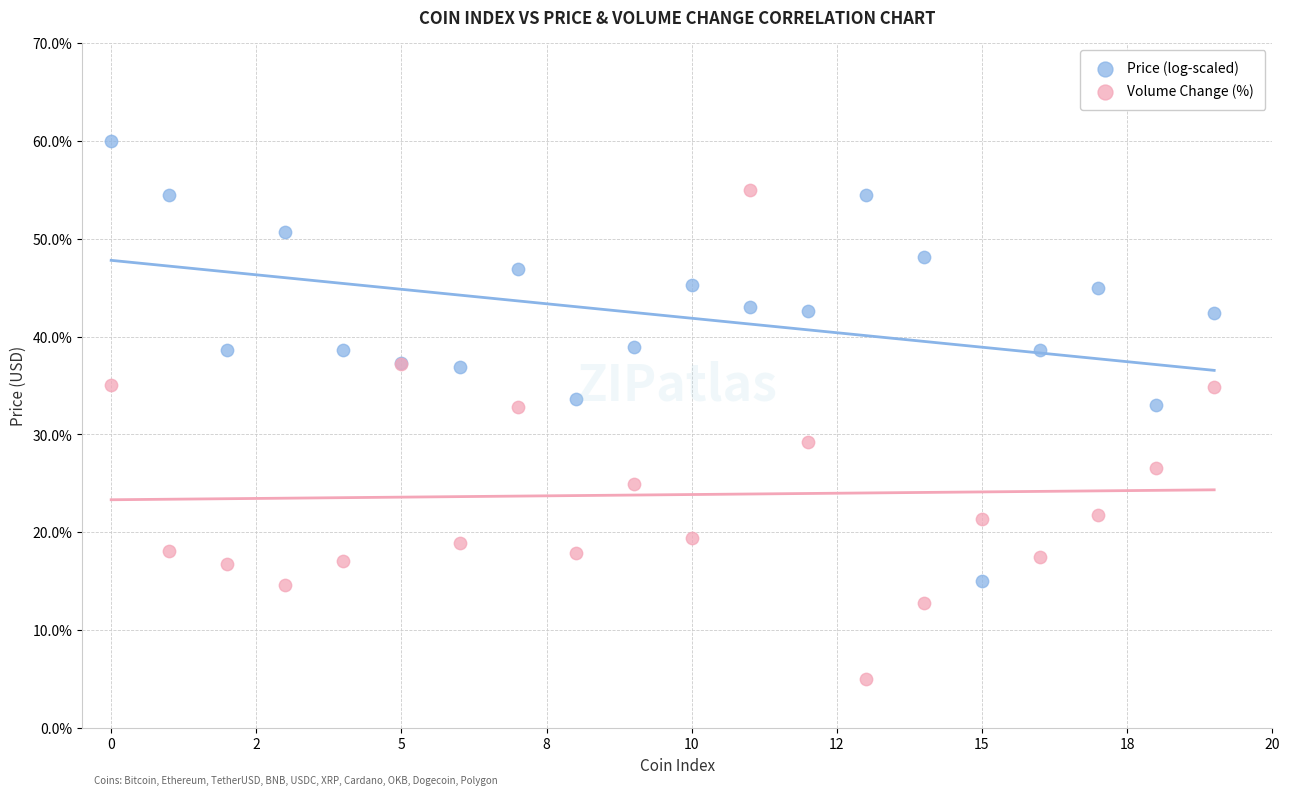

Which series contains the lowest Y value?

Volume Change (%)